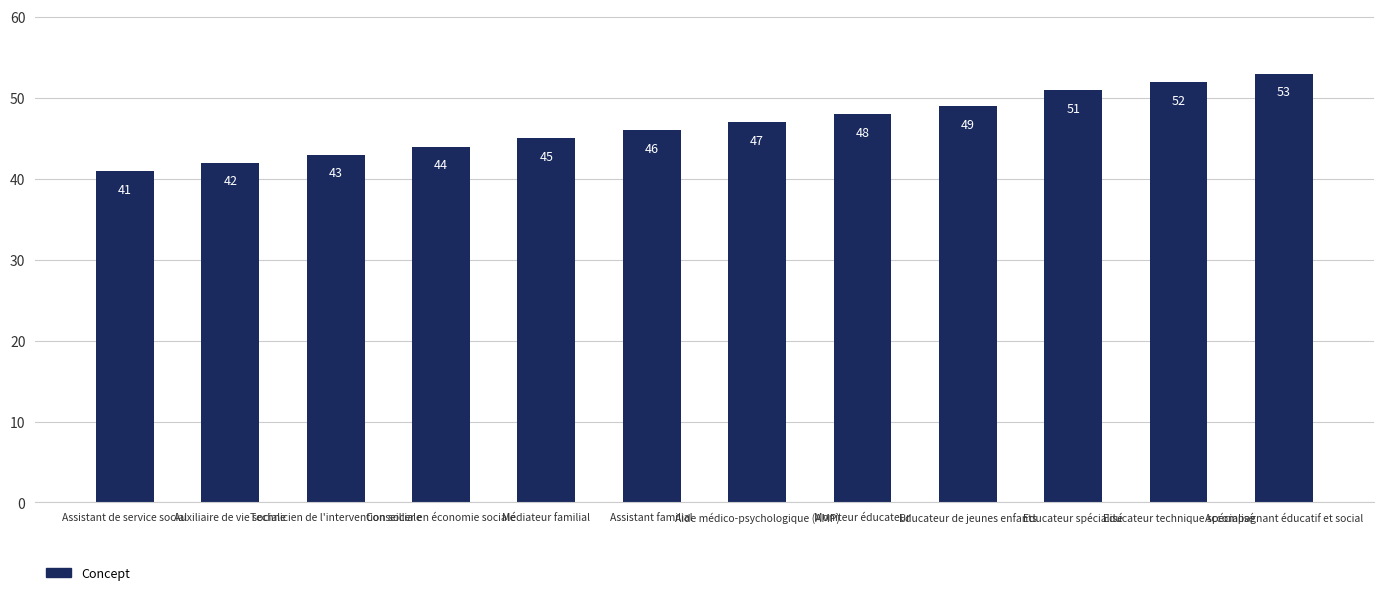

Rank the categories by value from lowest to highest.

Assistant de service social, Auxiliaire de vie sociale, Technicien de l'intervention sociale, Conseiller en économie sociale, Médiateur familial, Assistant familial, Aide médico-psychologique (AMP), Moniteur éducateur, Educateur de jeunes enfants, Educateur spécialisé, Educateur technique spécialisé, Accompagnant éducatif et social